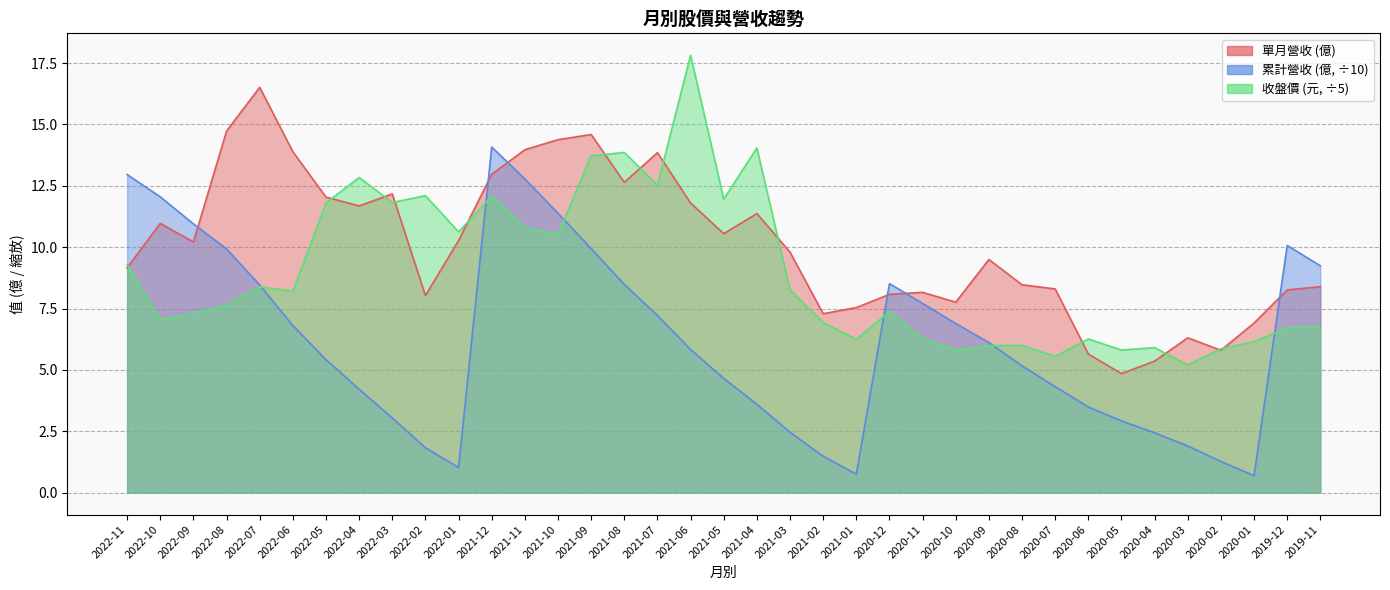

Does the chart display data point markers on the line(s)?

No